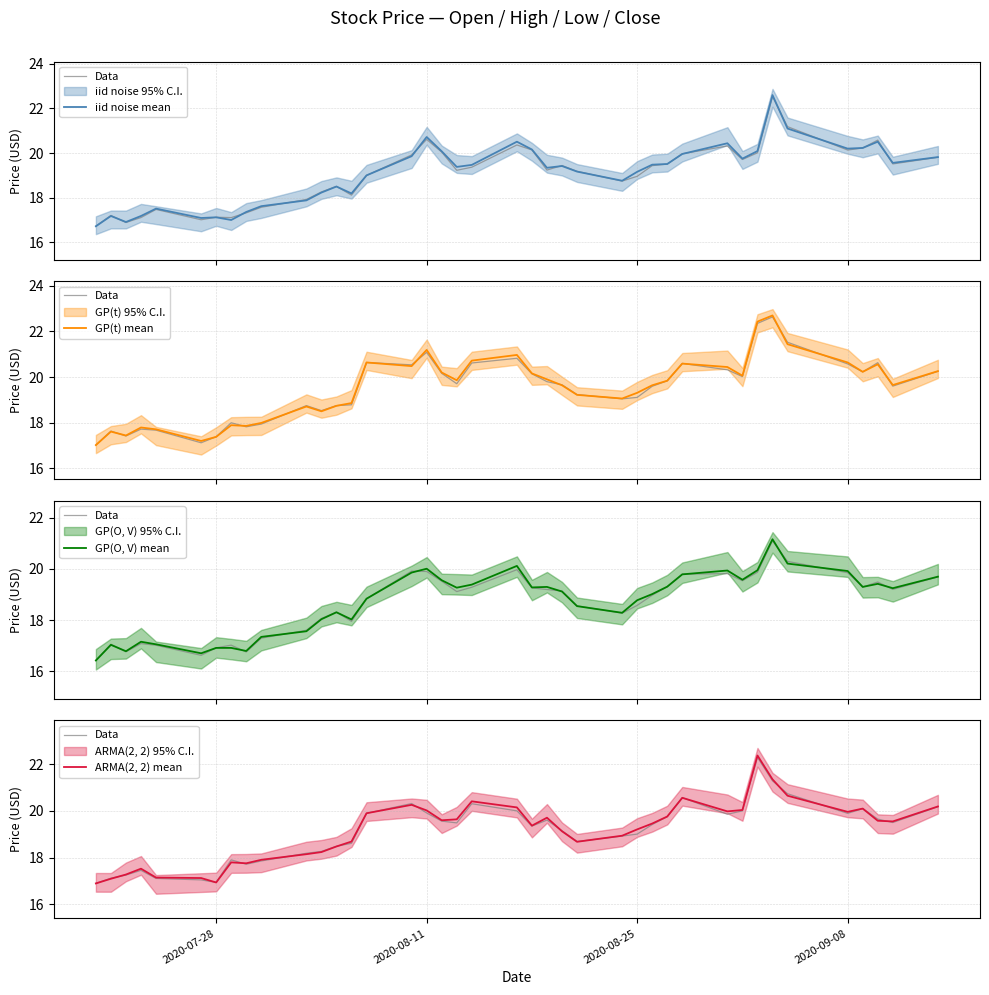

How many times do iid noise mean and Data cross each other?

18